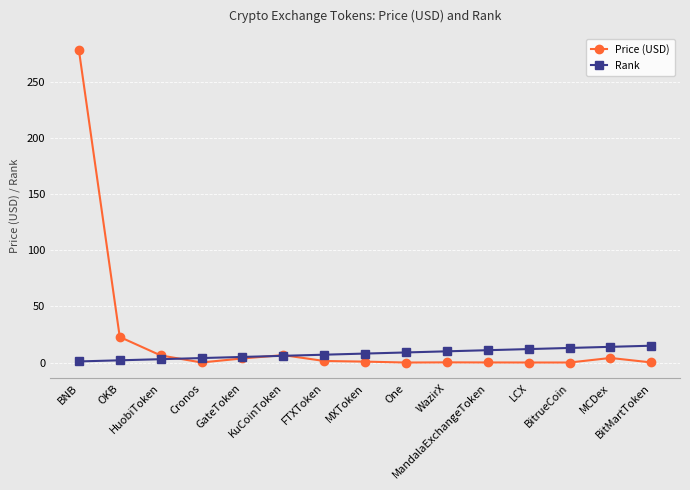

Is the value of Rank at LCX greater than the value of Price (USD) at KuCoinToken?

Yes